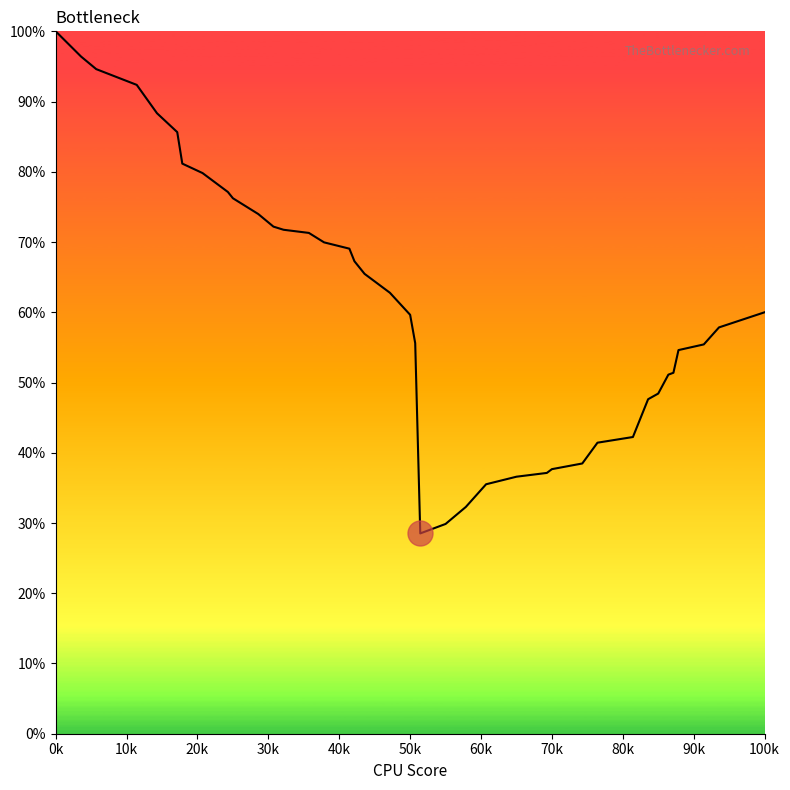

What is the minimum value shown in the chart?

28.5